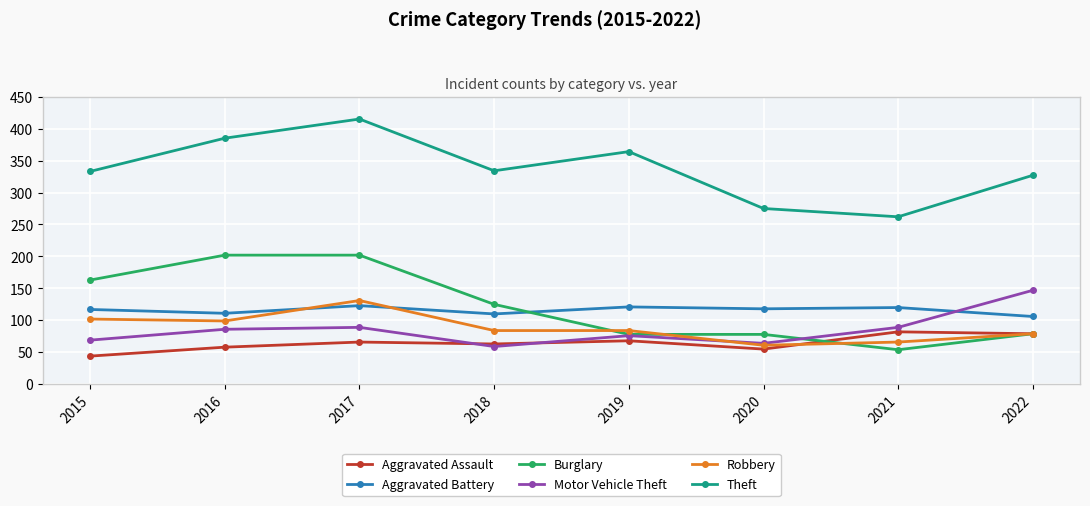

The value of Aggravated Battery at 2022 is 144. True or false?

False